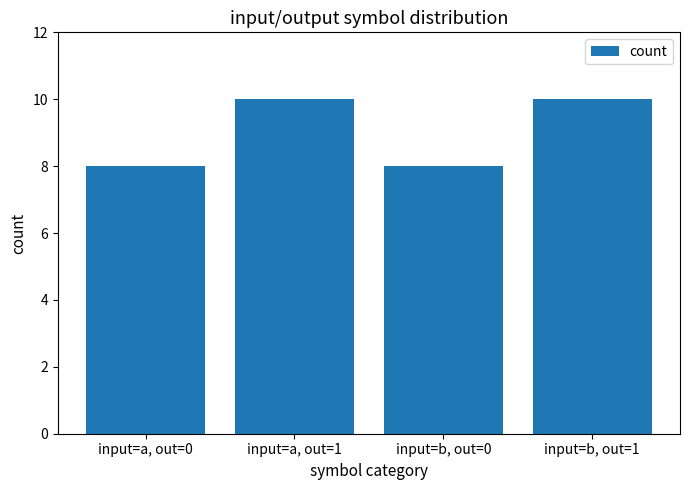

What position from the left is input=a, out=1?

2